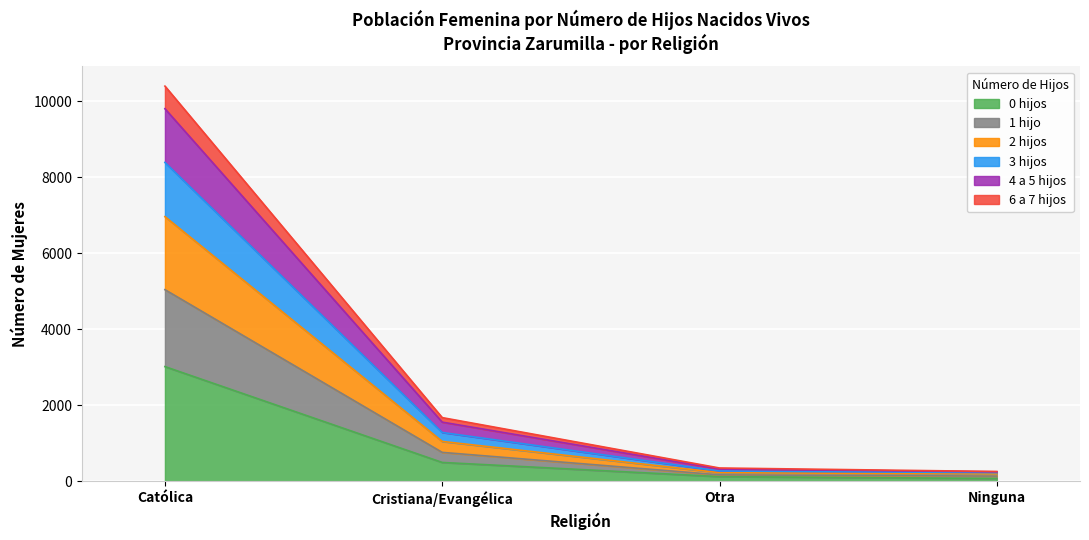

Which category has the lowest value in the 6 a 7 hijos series?

Ninguna